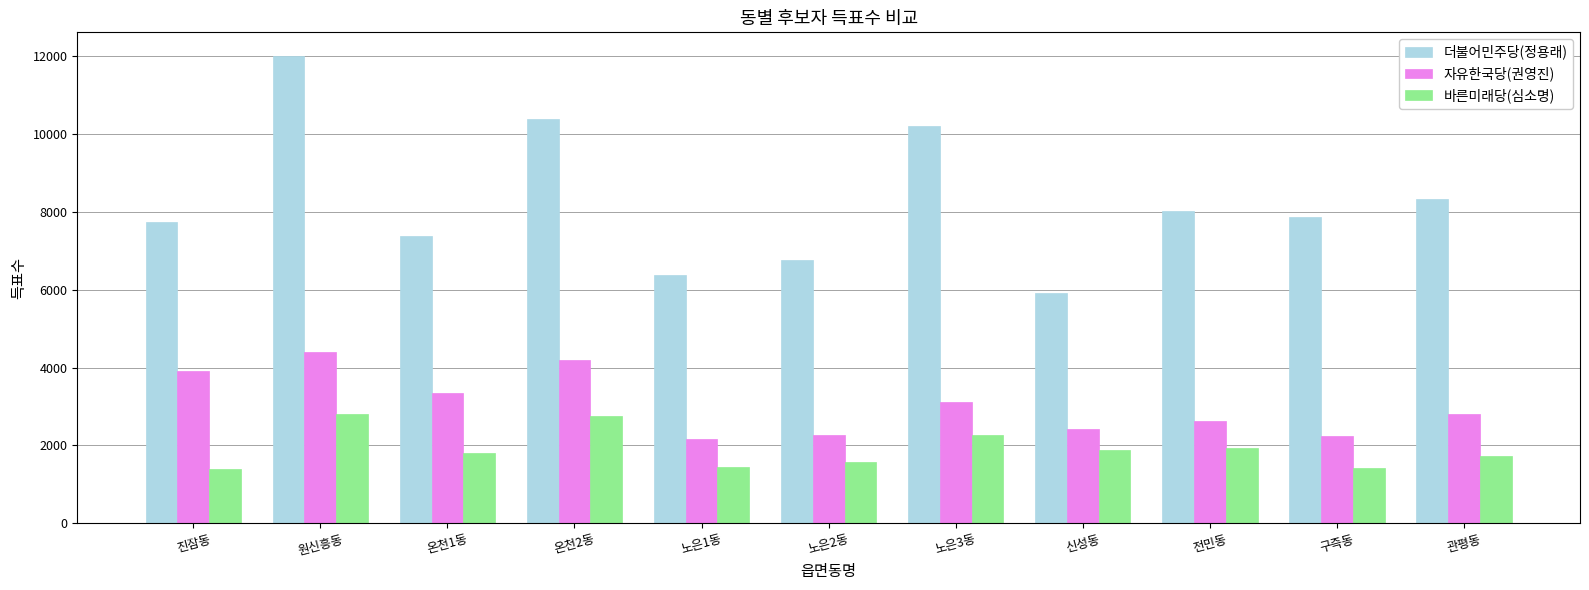

What is the approximate value of 더불어민주당(정용래) at 관평동?

8324